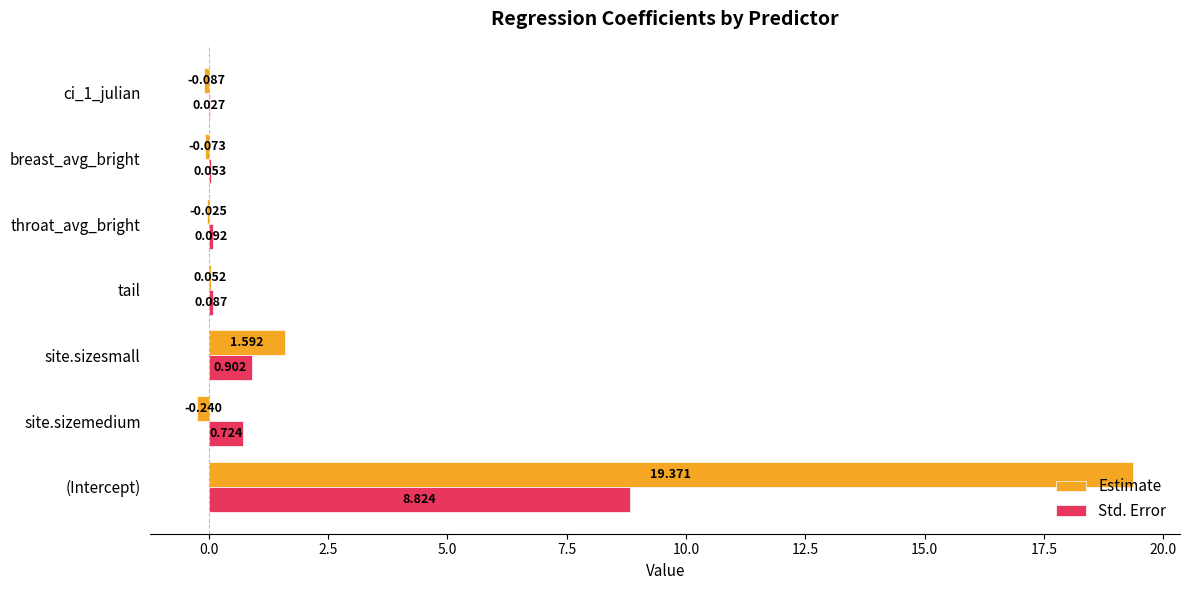

How many data points in Estimate are above 0?

3